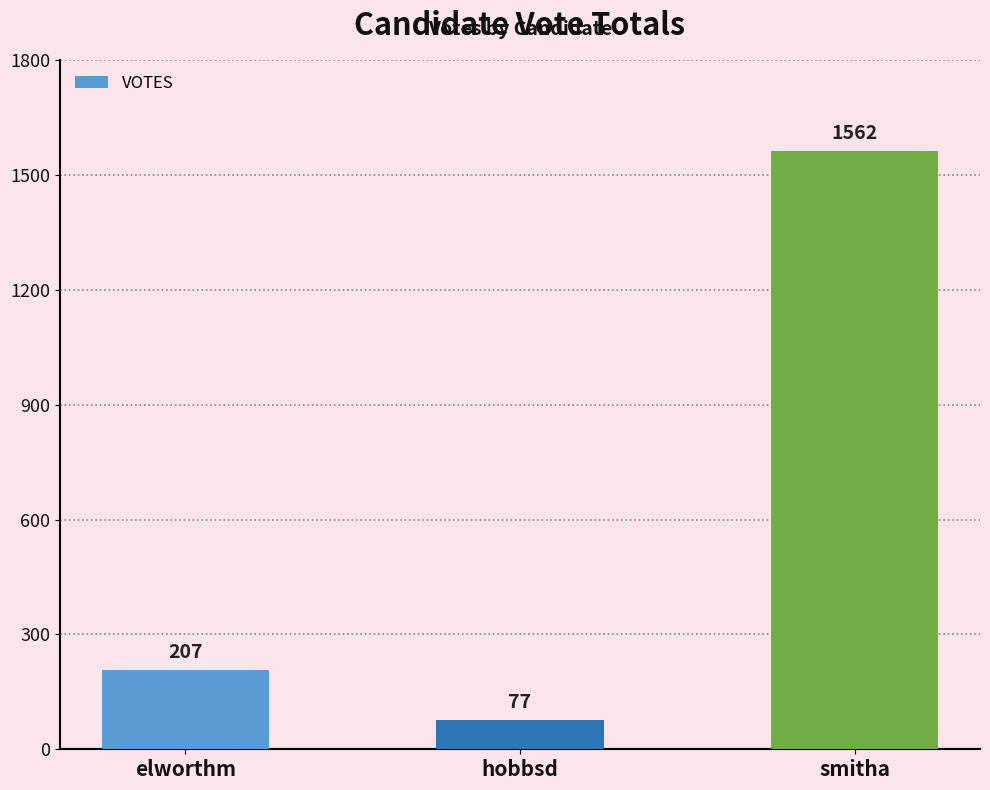

Which label corresponds to the smallest value in the chart?

hobbsd